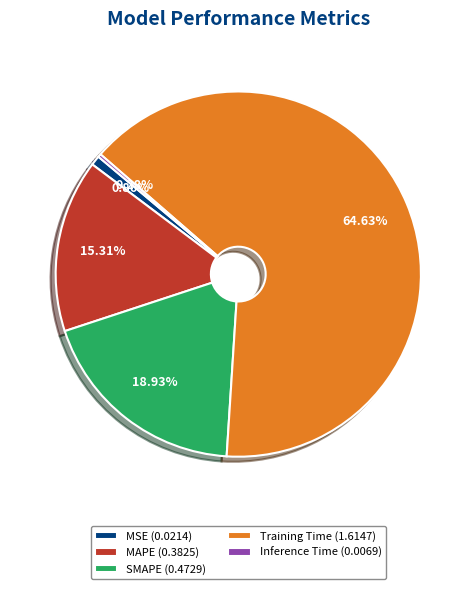

To the nearest percent, what is the difference between the largest and smallest slice percentages?

64%